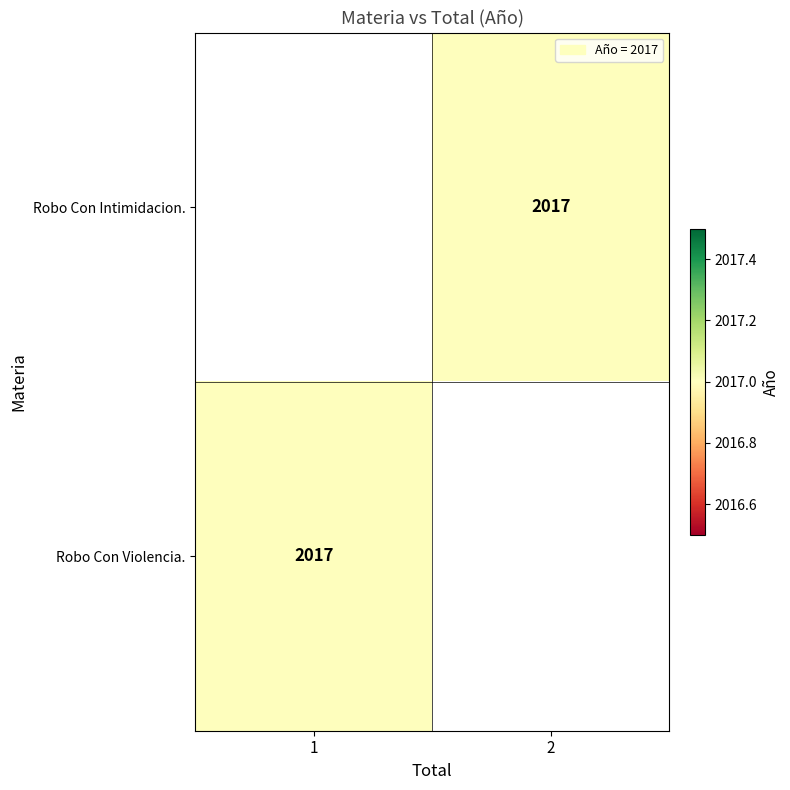

Rank the series by their maximum value, from highest to lowest.

Robo Con Intimidacion., Robo Con Violencia.